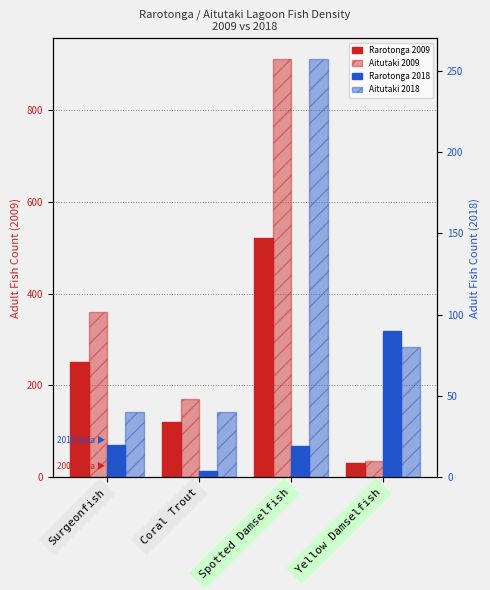

Which series has the largest total across all categories?

Aitutaki 2009